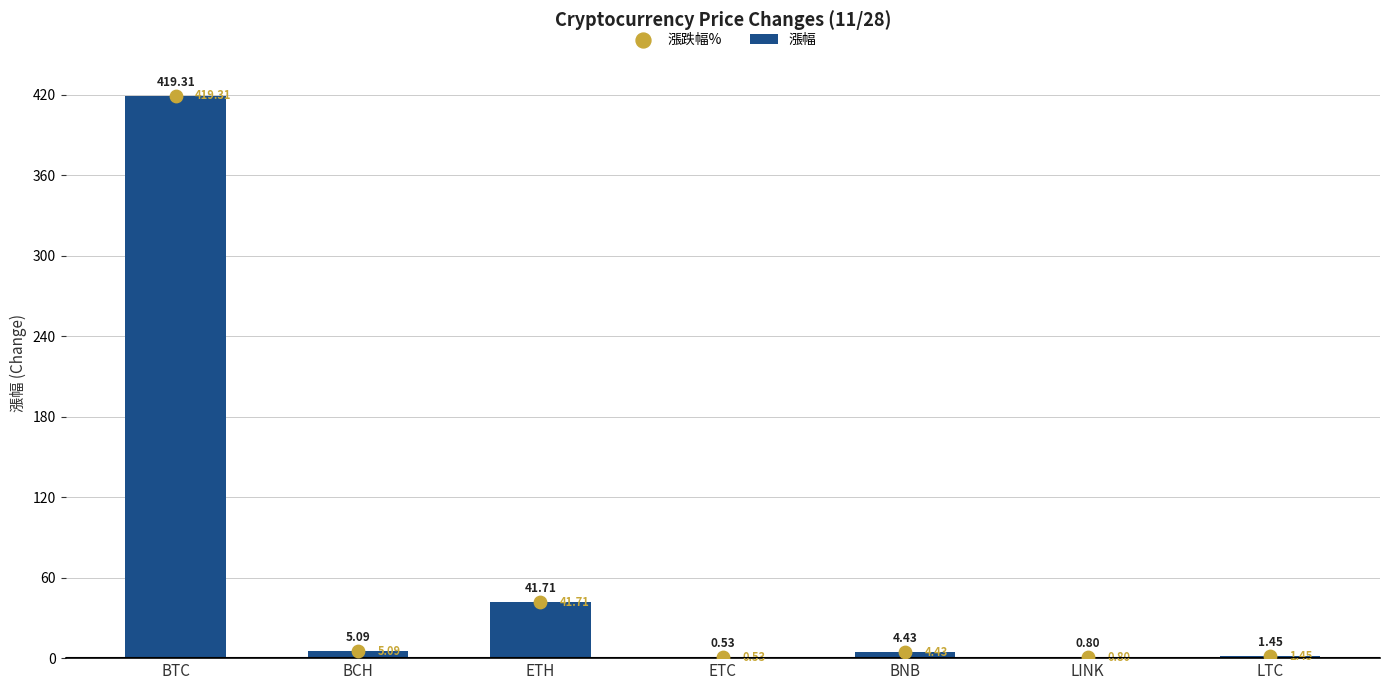

At how many categories does at least one series exceed 15?

2